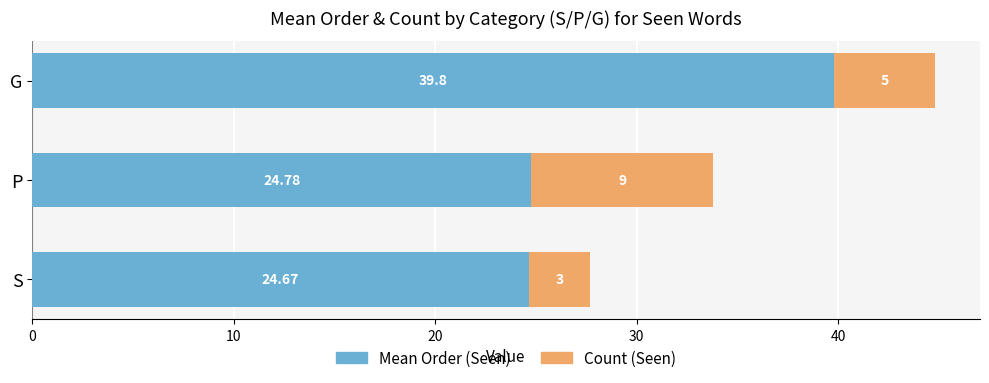

At which category is the sum across all series the highest?

G